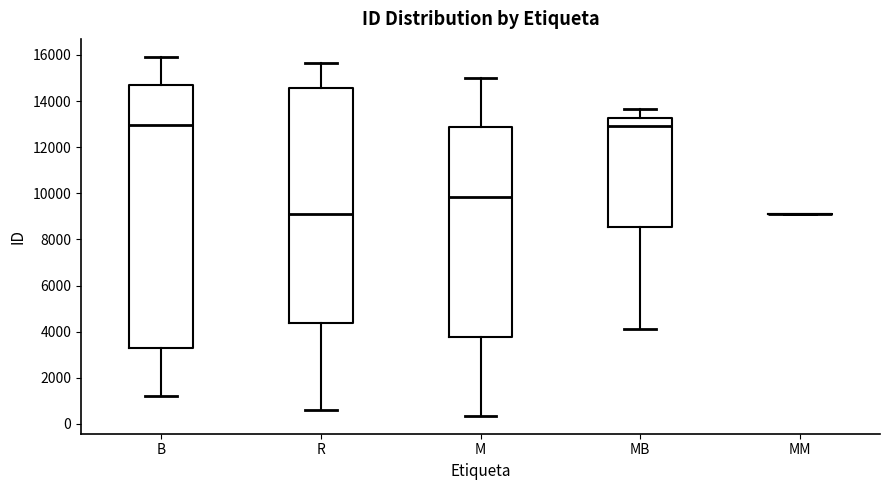

Which box is the tallest, from its lower edge to its upper edge?

B